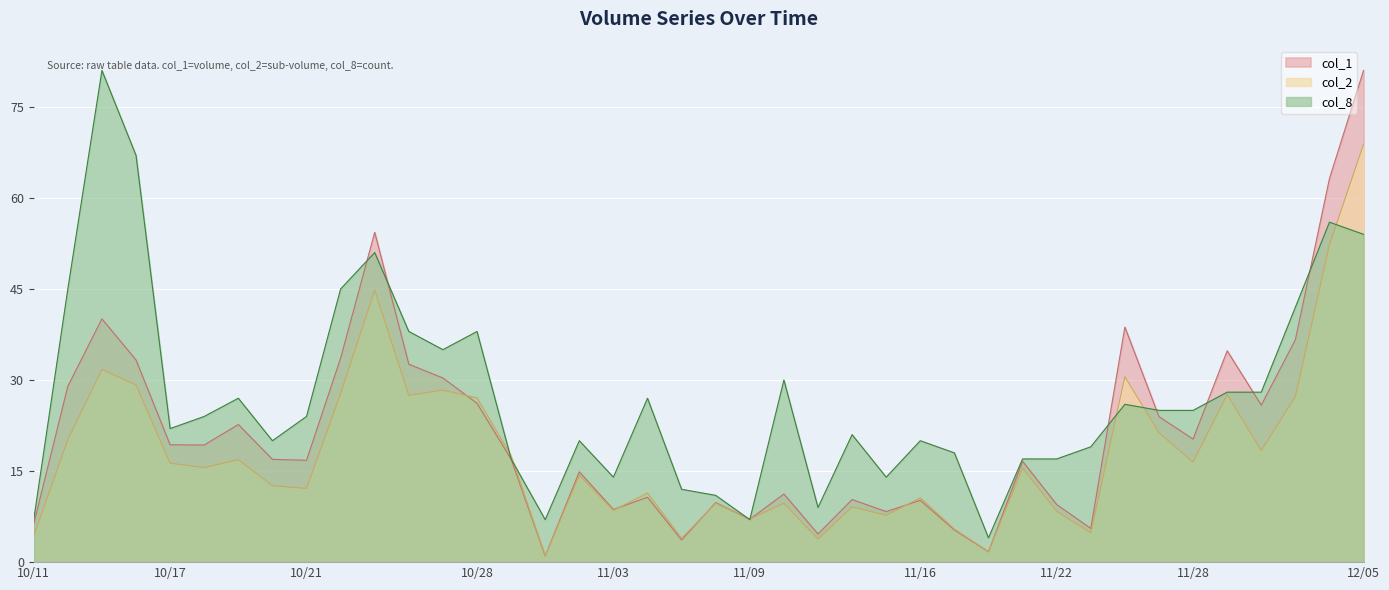

List the series in order of their overall mean, lowest first.

col_2, col_1, col_8